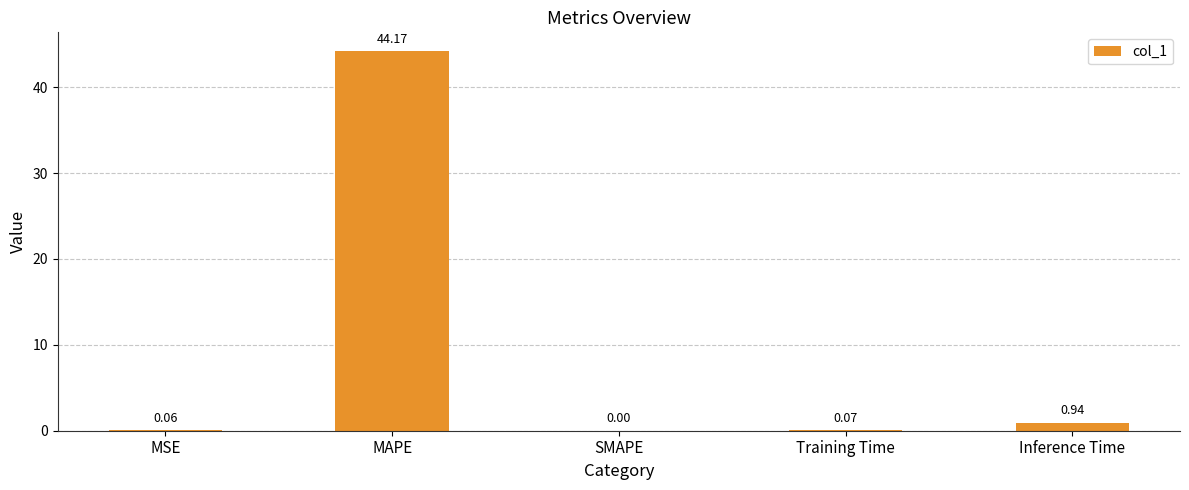

Which label corresponds to the largest value in the chart?

MAPE